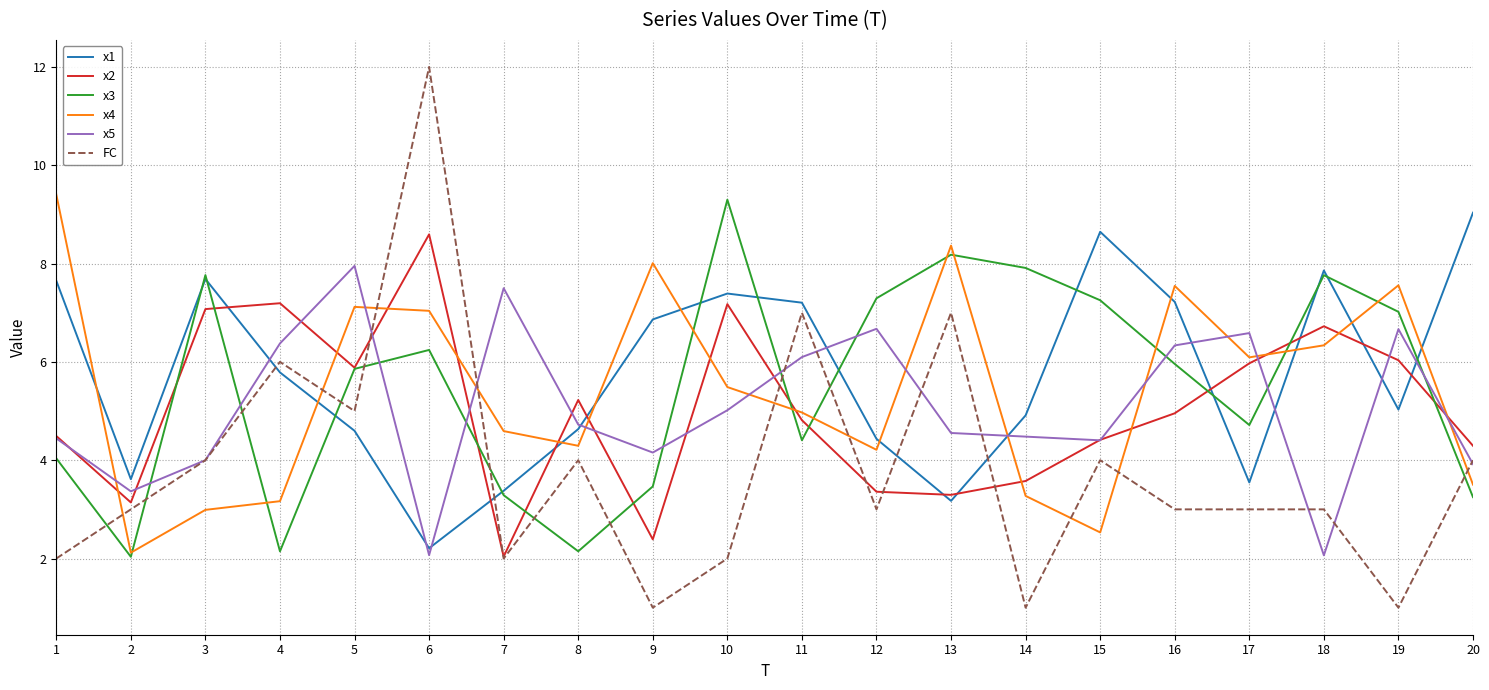

What is the difference between the highest and lowest values at 4?

5.0